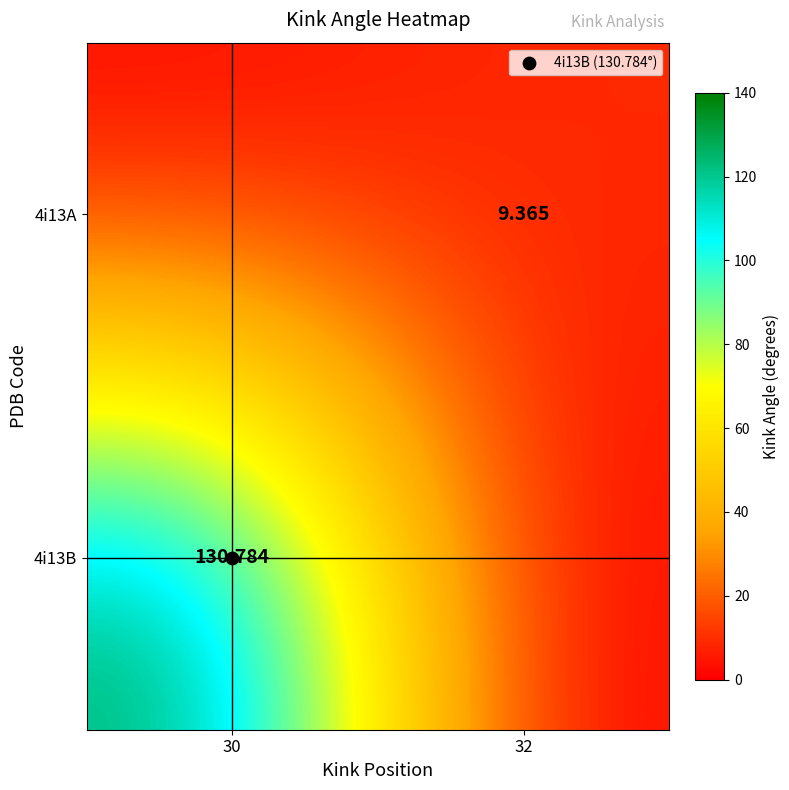

How many distinct data groups are displayed?

2